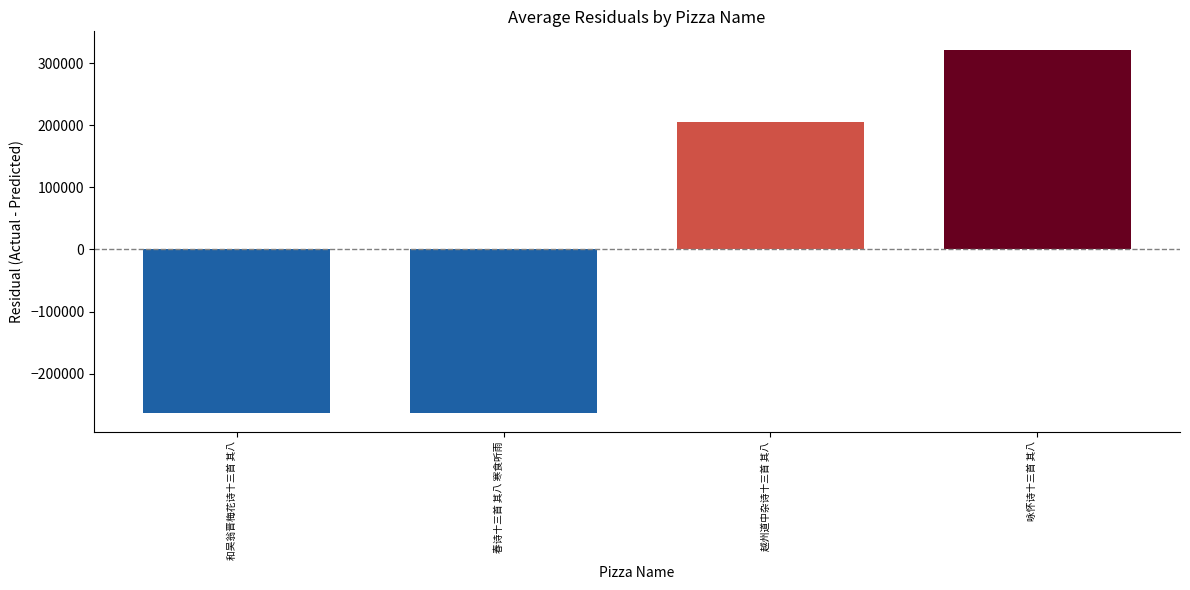

How many data points are less than 205280?

2